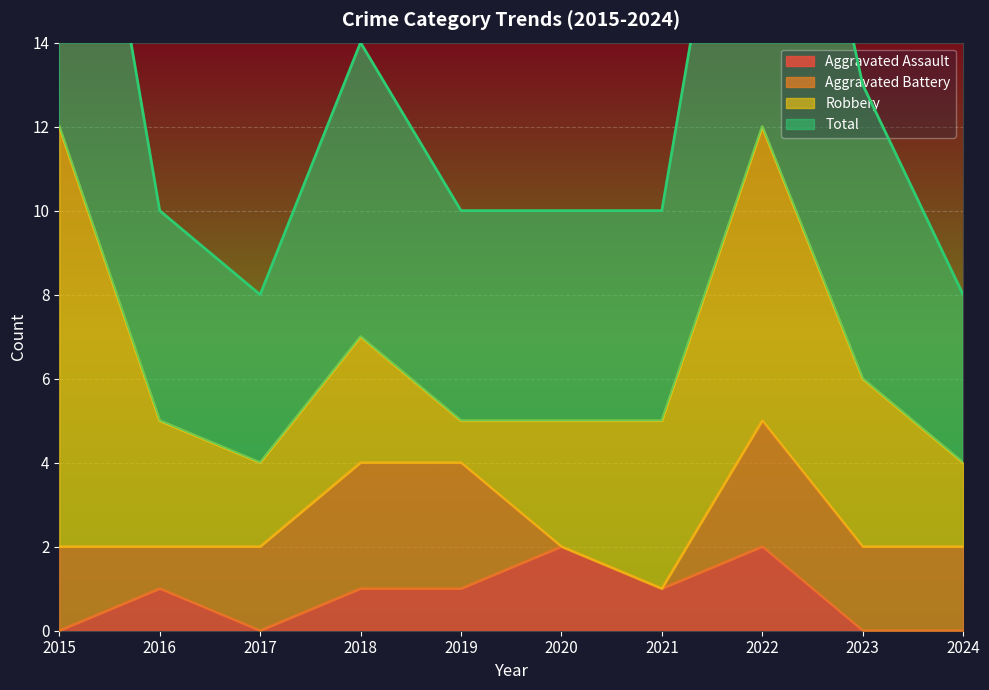

At which label is Total closest to 16?

2018